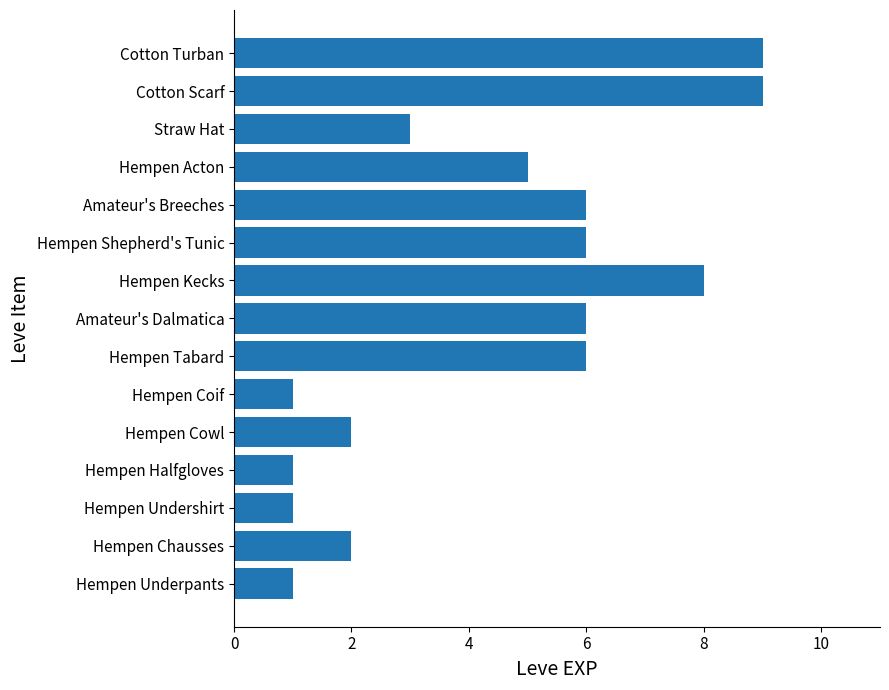

The value at Hempen Underpants is 1. True or false?

True